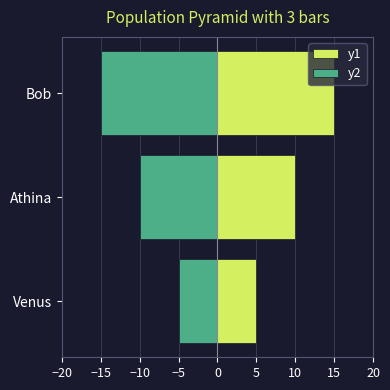

How many groups of bars are there?

3